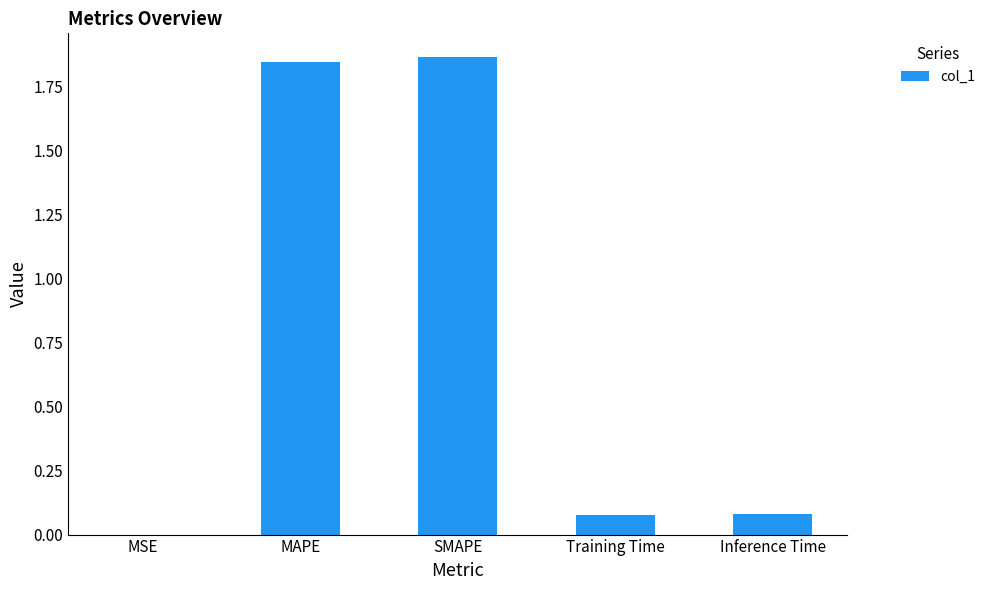

Between SMAPE and Training Time, which is larger?

SMAPE